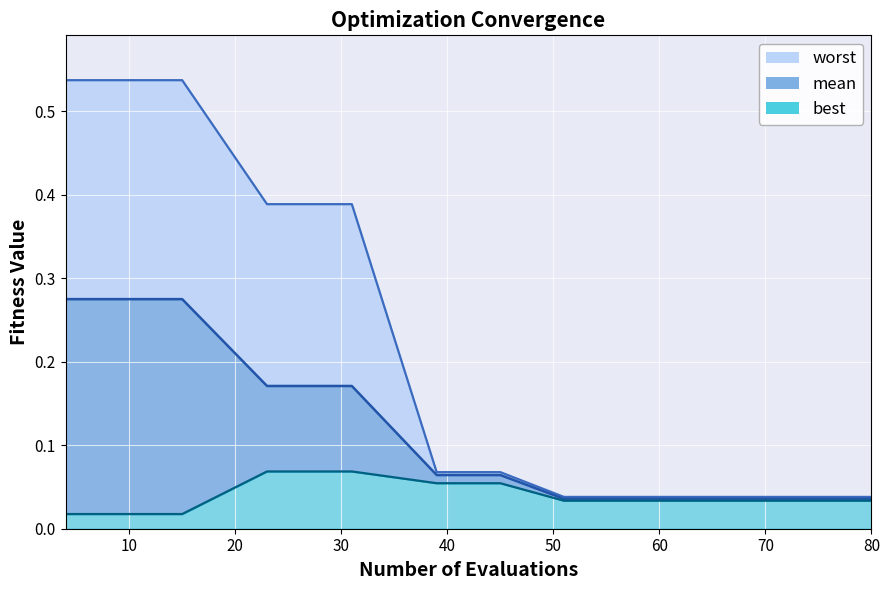

True or false: best and mean cross at least once.

False